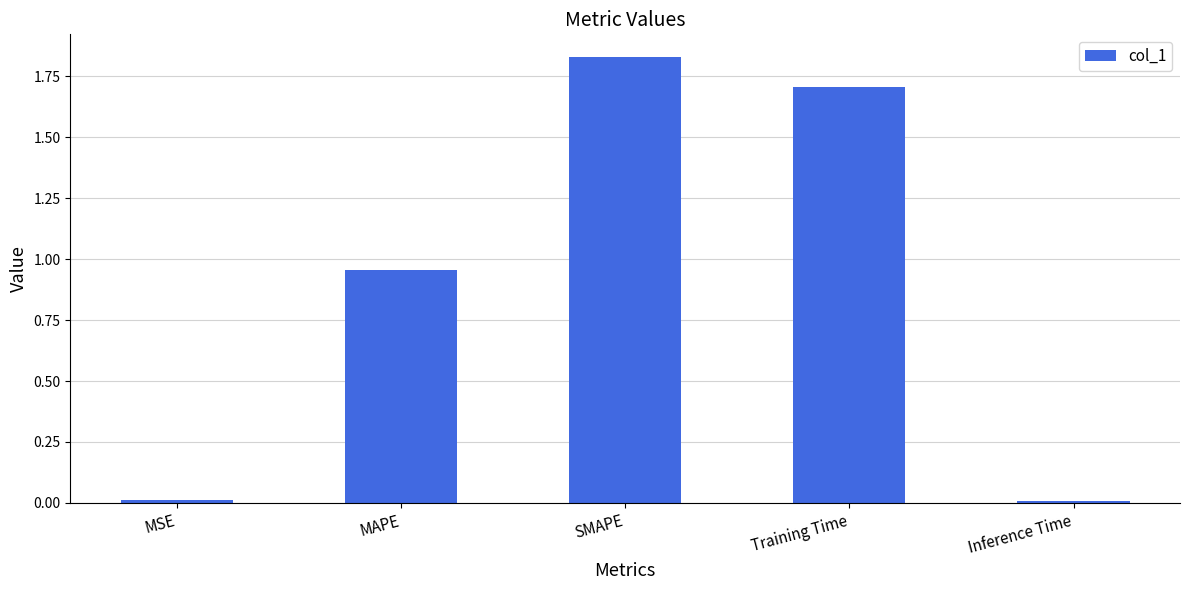

What is the sum of all values?

4.5